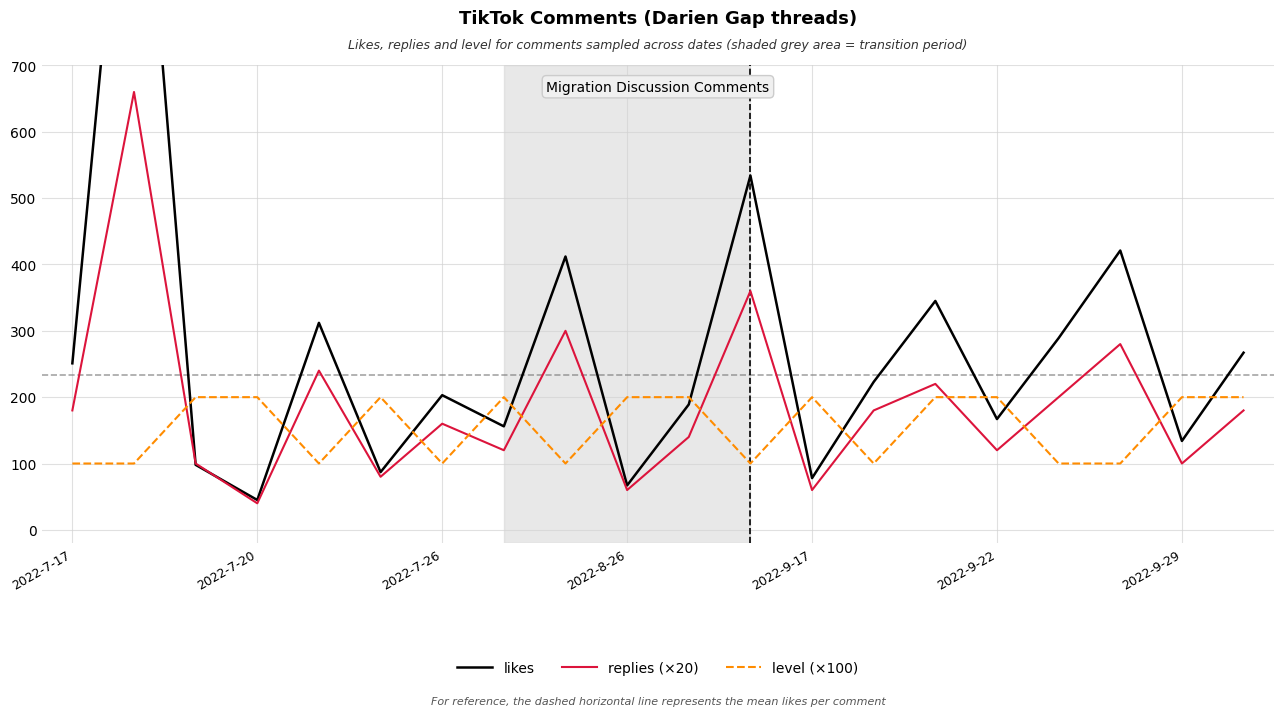

Which series has the largest range (max minus min)?

likes